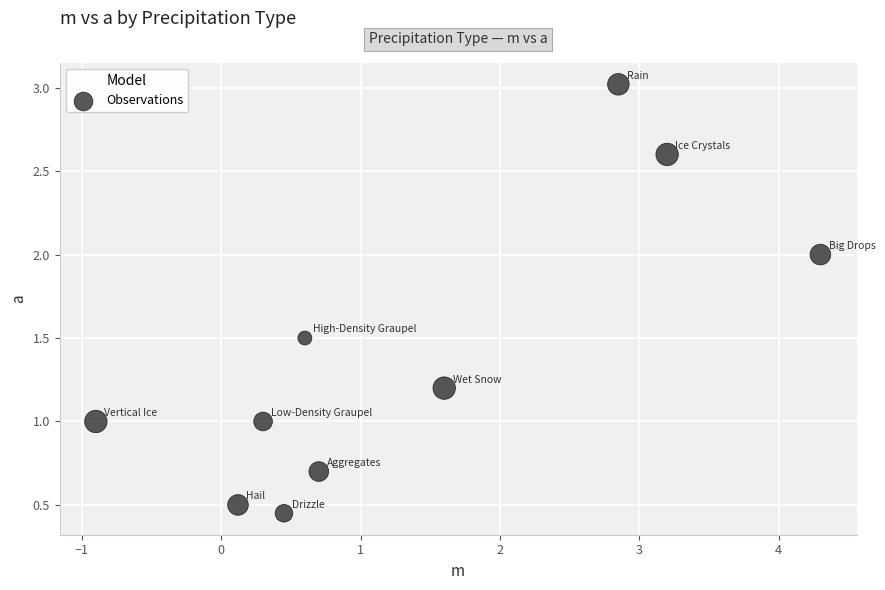

What is the range of X values (max minus min)?

5.2